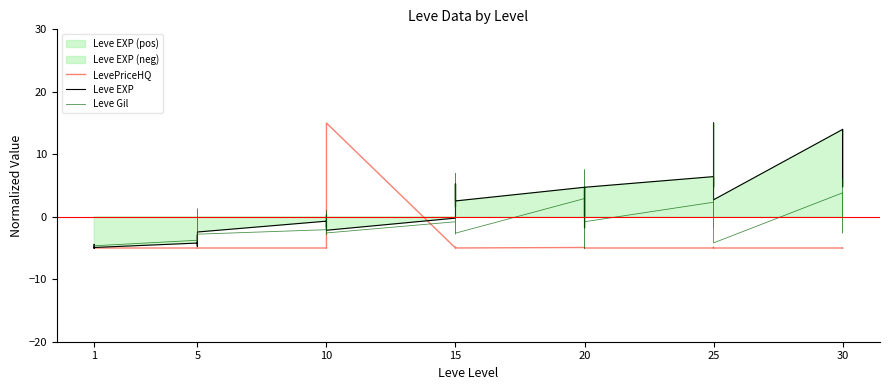

What is the label of the 14th point from the right?

26